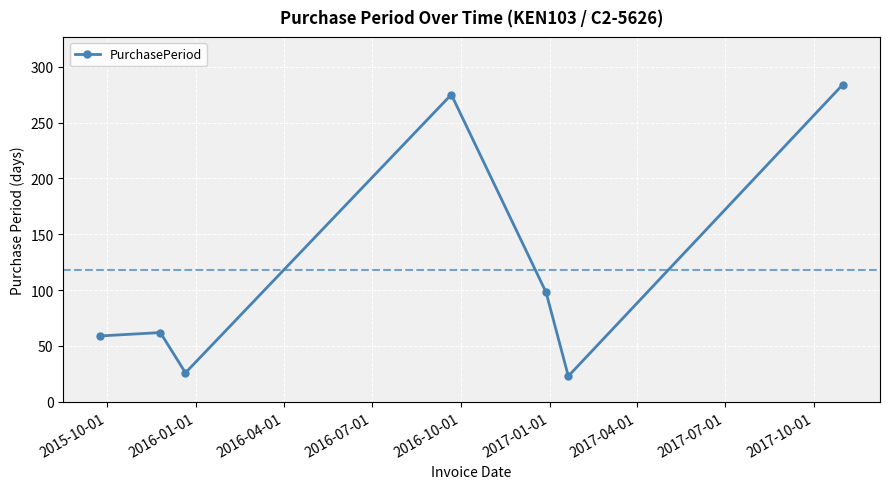

What is the difference between the second highest and minimum values?

252